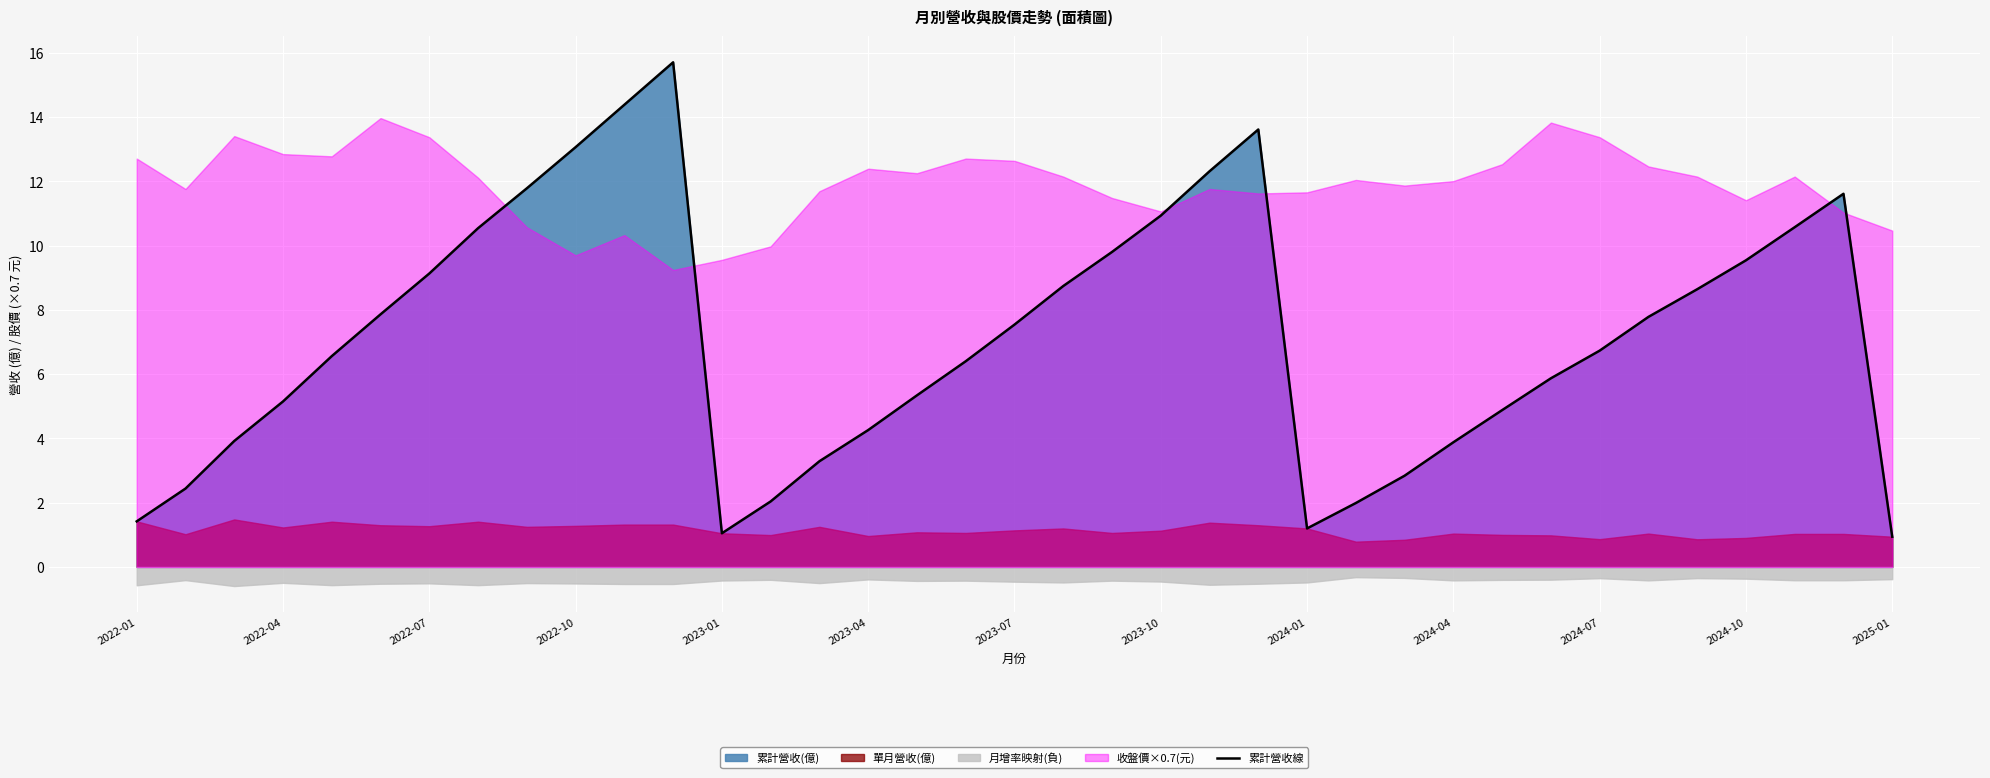

The 累計營收線 series shows 7.5 at 2023-07. True or false?

True